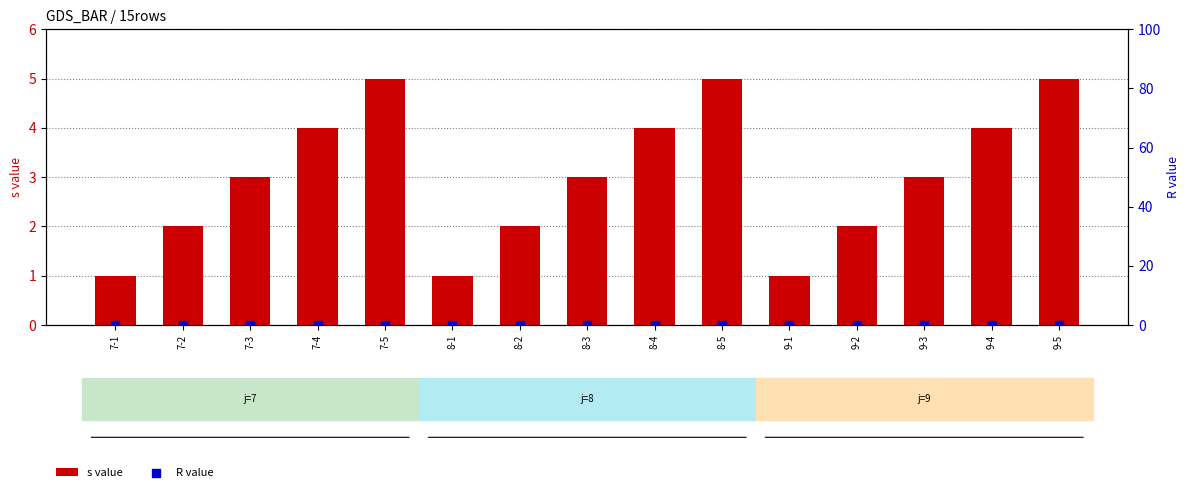

What is the total value across all series at 7-2?

2